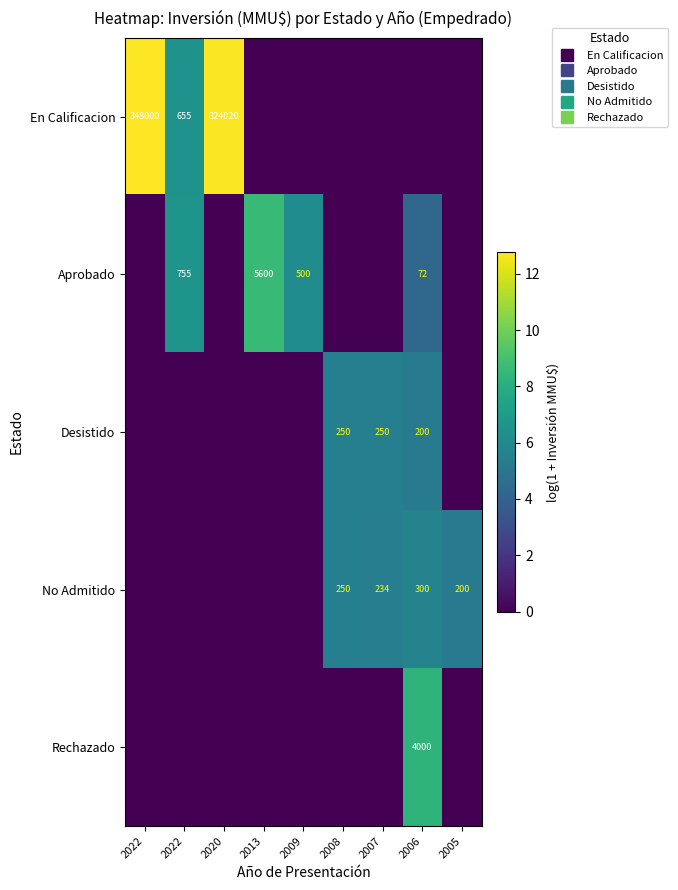

What is the difference between the highest and lowest values at 2006?

8.3